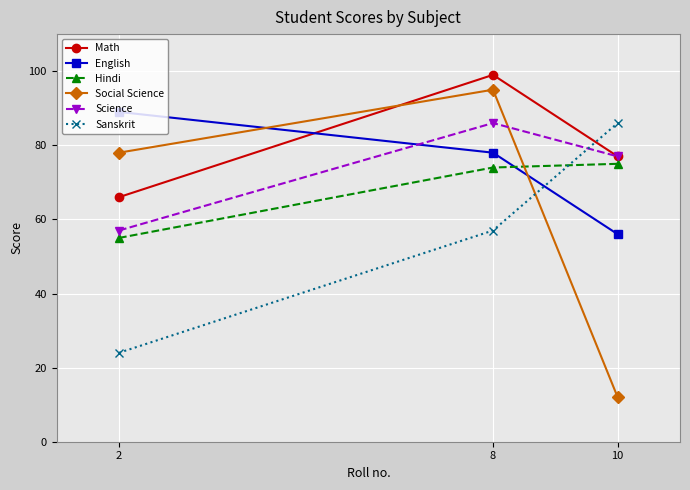

How many lines are shown in the chart?

6